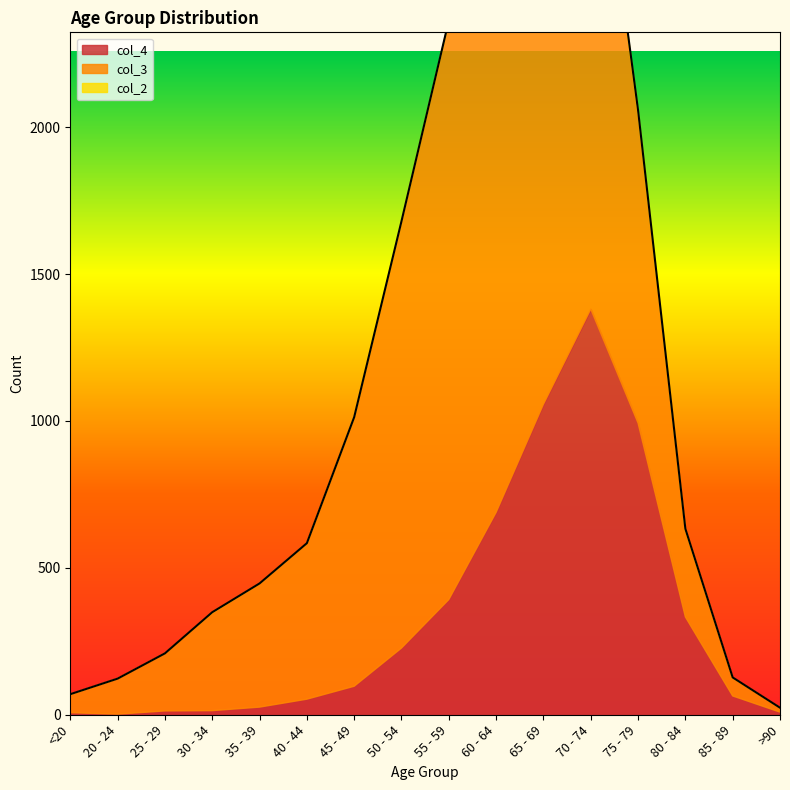

What is the spread (max minus min) of values at 85 - 89?

63